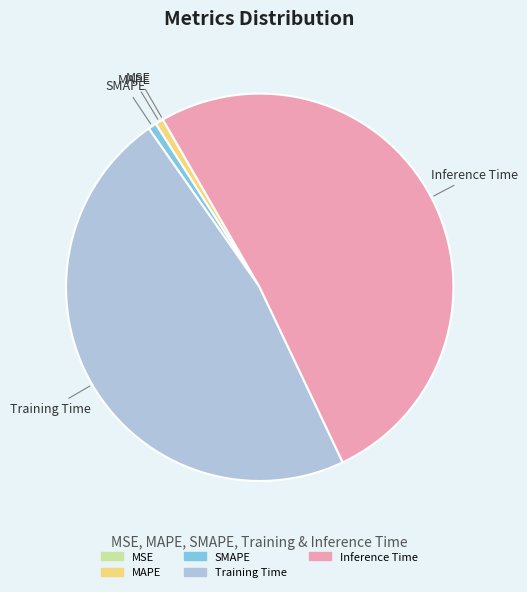

Between SMAPE and Training Time, which is larger?

Training Time